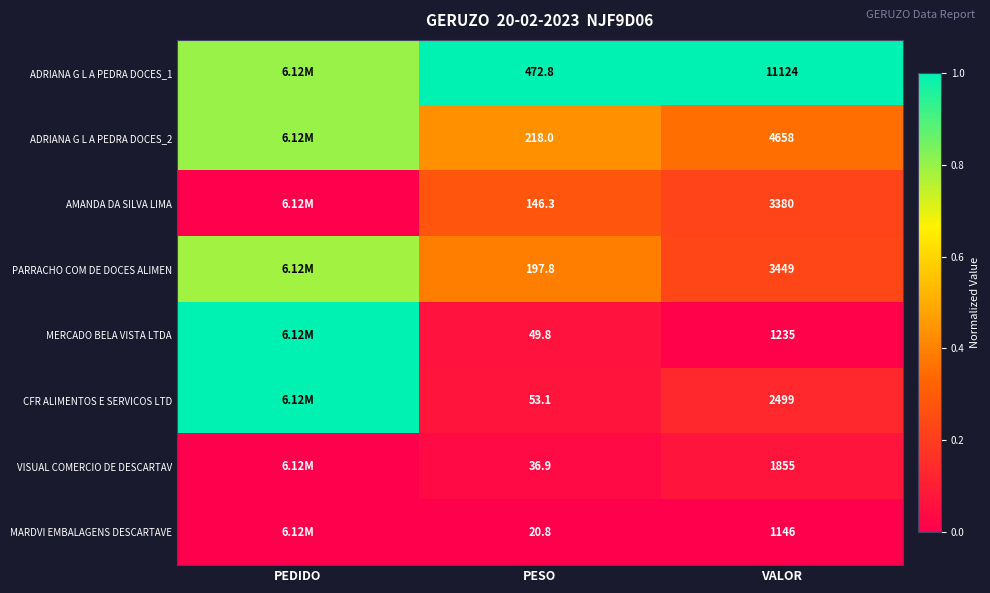

Is the value of PARRACHO COM DE DOCES ALIMEN at VALOR greater than the value of MERCADO BELA VISTA LTDA at PESO?

Yes